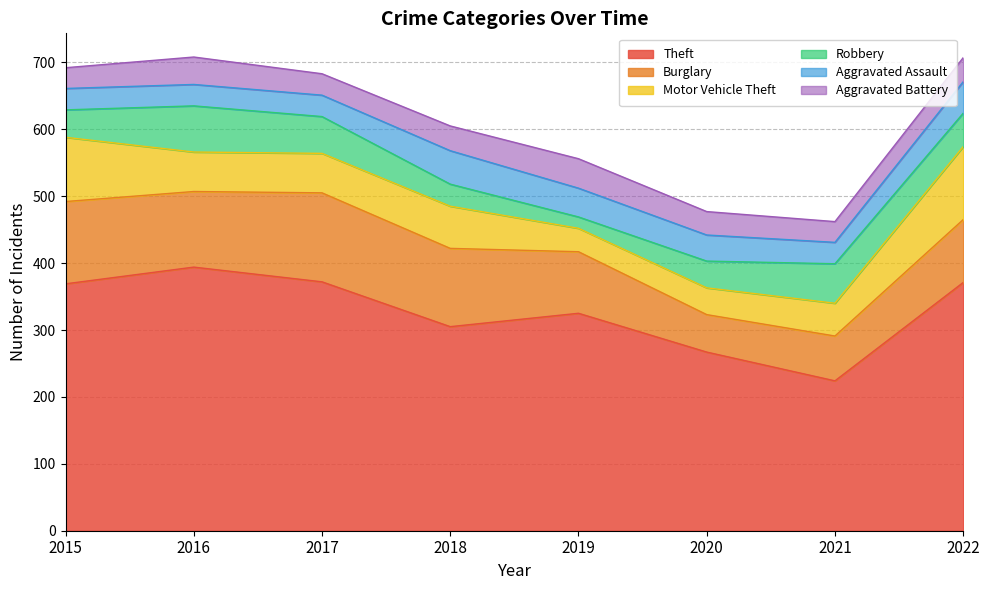

What is the difference between the highest and lowest values at 2017?

340